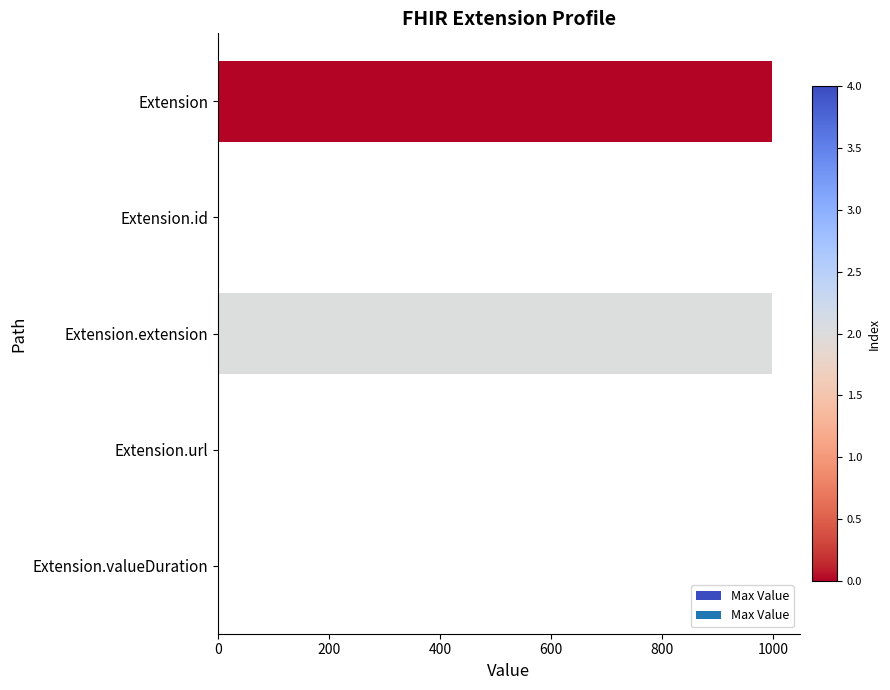

What is the approximate value at Extension?

999